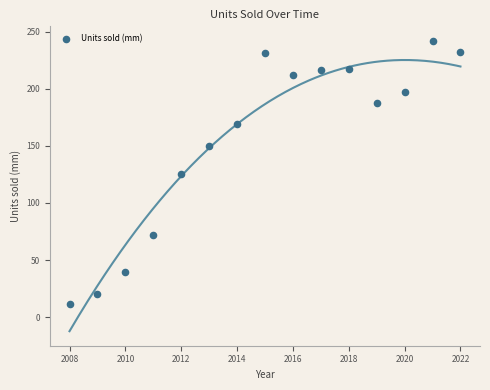

What is the range of Y values (max minus min)?

230.4